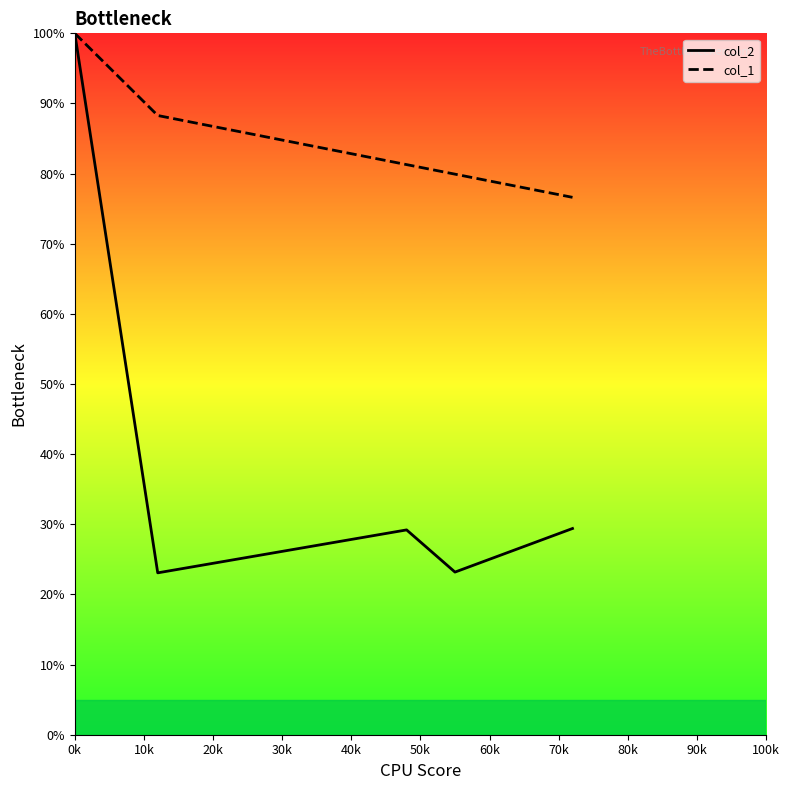

Which series has the widest spread of values?

col_2